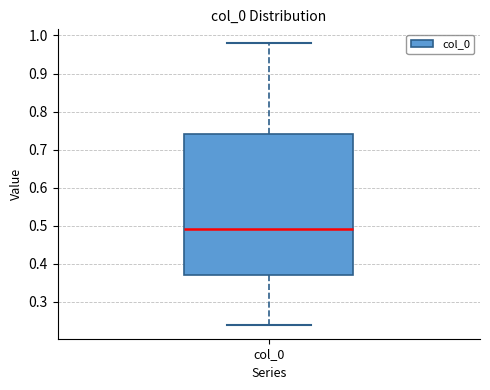

Read this box plot against the y-axis: the position of the median line, the range covered by the box, and the ends of both whiskers. The values are not printed on the chart, so give them approximately, as read against the axis.

median 0.49, box 0.37 to 0.74, whiskers 0.24 to 0.98